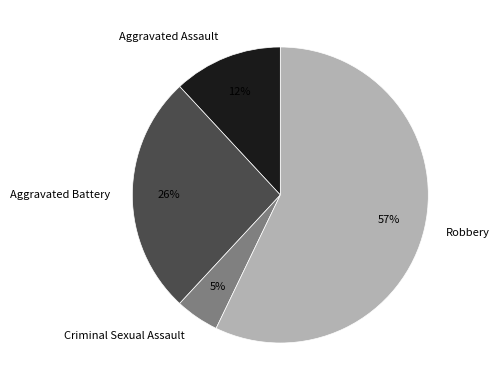

To the nearest percent, what is the difference between the Aggravated Battery and Criminal Sexual Assault slice percentages?

21%